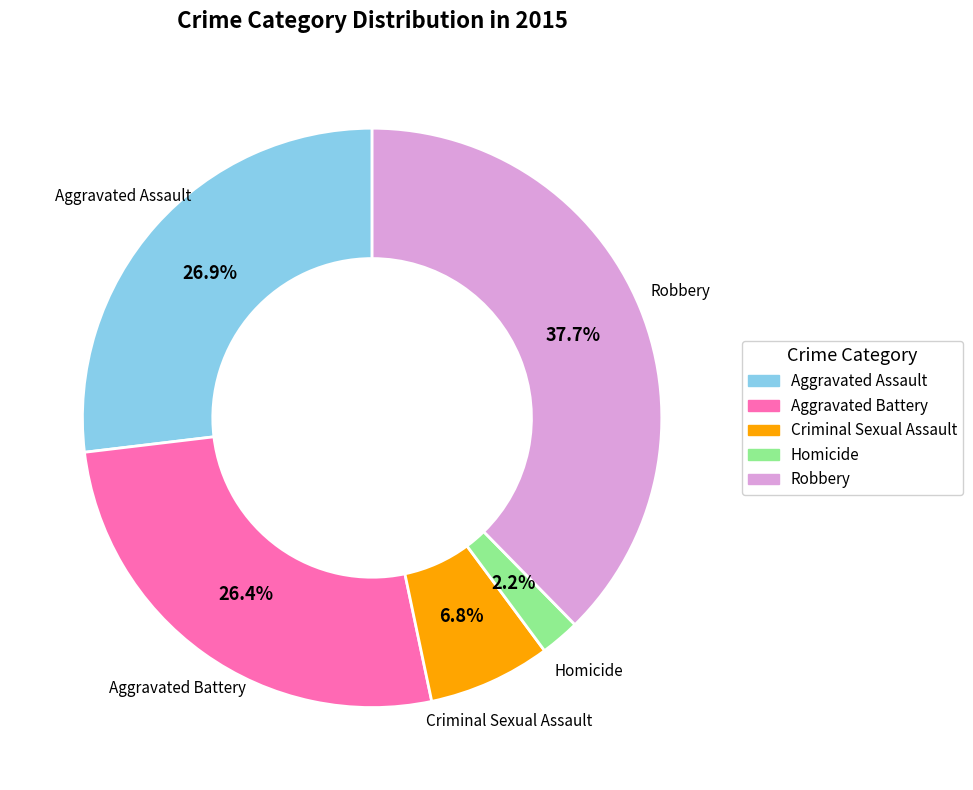

Is Aggravated Battery the majority of the pie?

No